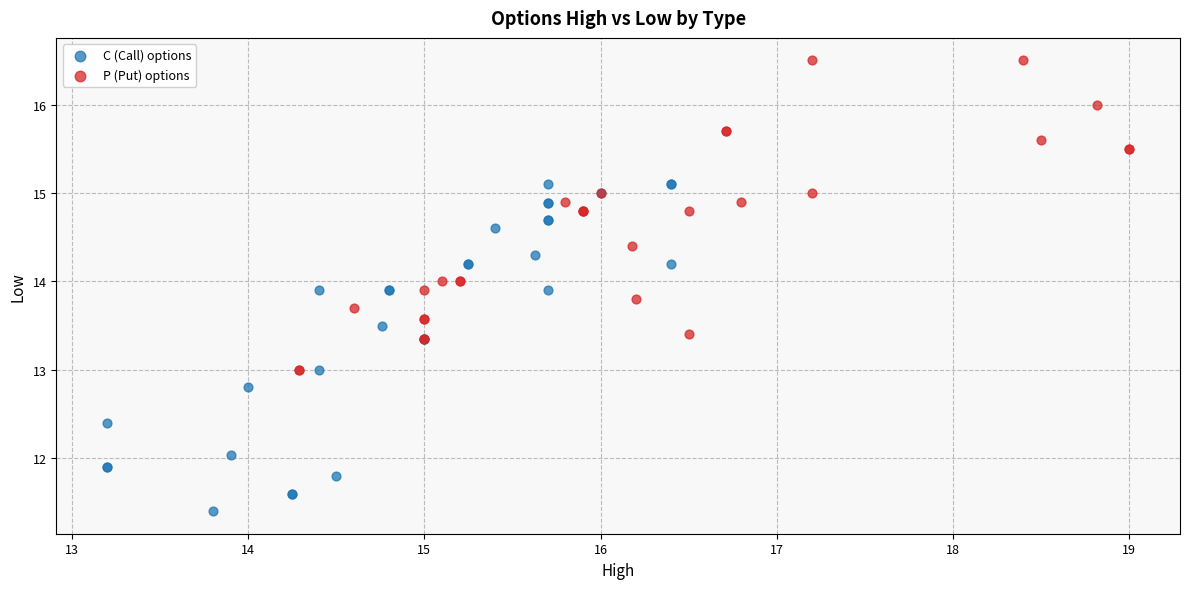

Which series reaches the minimum Y coordinate?

C (Call) options